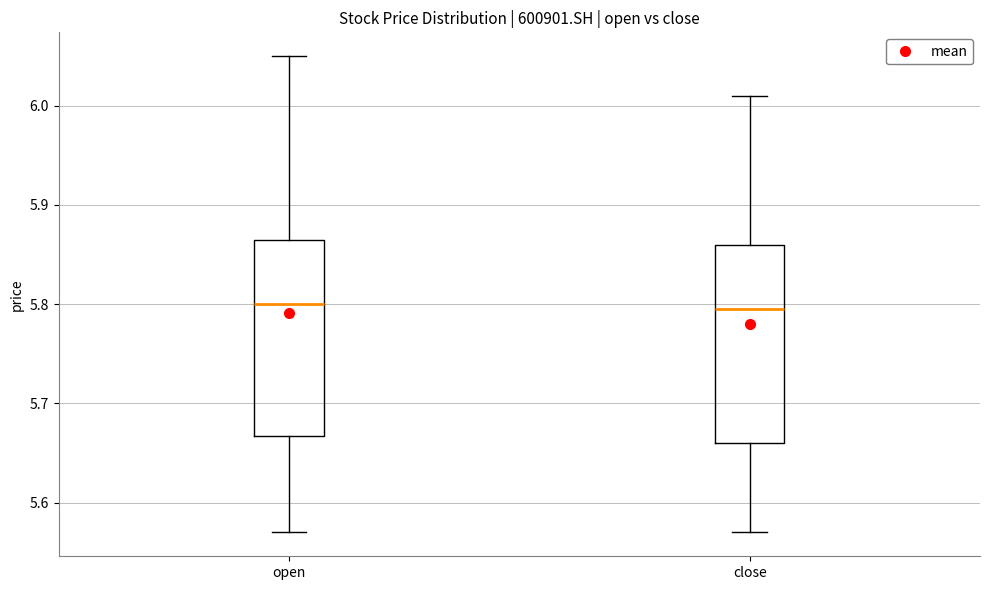

Reading left to right, transcribe this box plot: for each box, give where its median line is, the range the box spans, and where its two whiskers end, as read against the y-axis. The values are not printed on the chart, so give them approximately, as read against the axis.

open: median 5.80, box 5.67 to 5.87, whiskers 5.57 to 6.05
close: median 5.80, box 5.66 to 5.86, whiskers 5.57 to 6.01